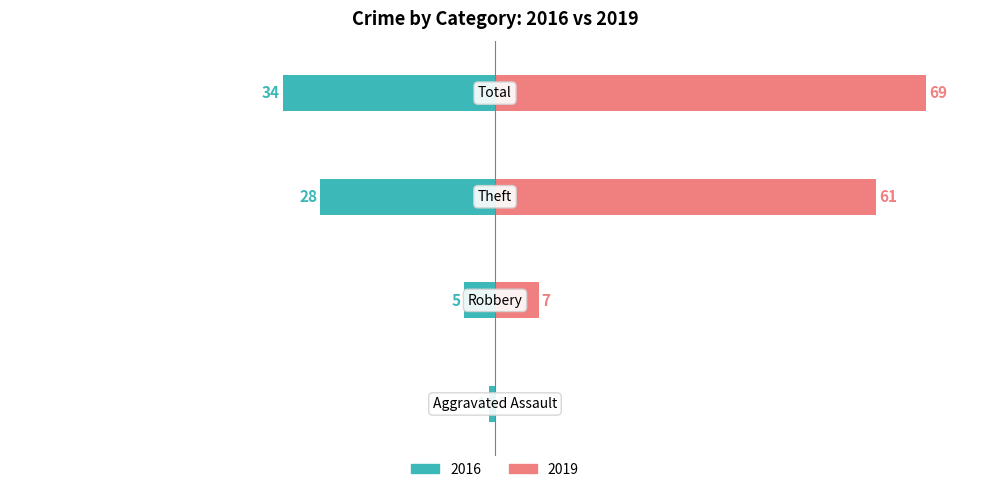

Which series changed the most between Aggravated Assault and Theft?

2019